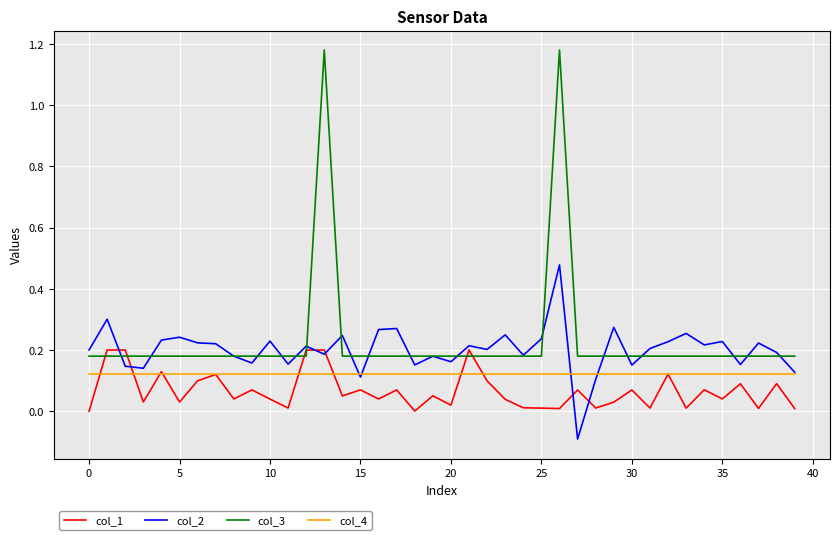

True or false: col_3 and col_4 intersect in this chart.

False